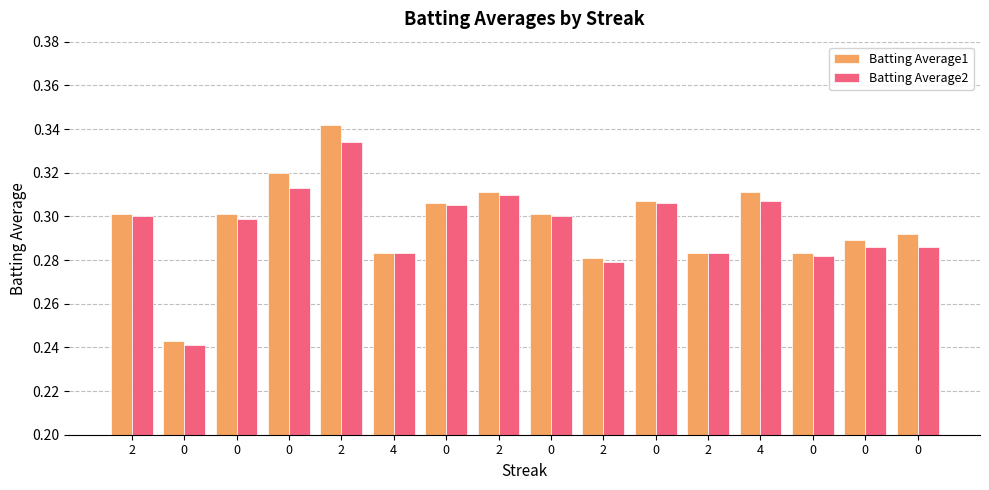

How many bars are there in total?

32